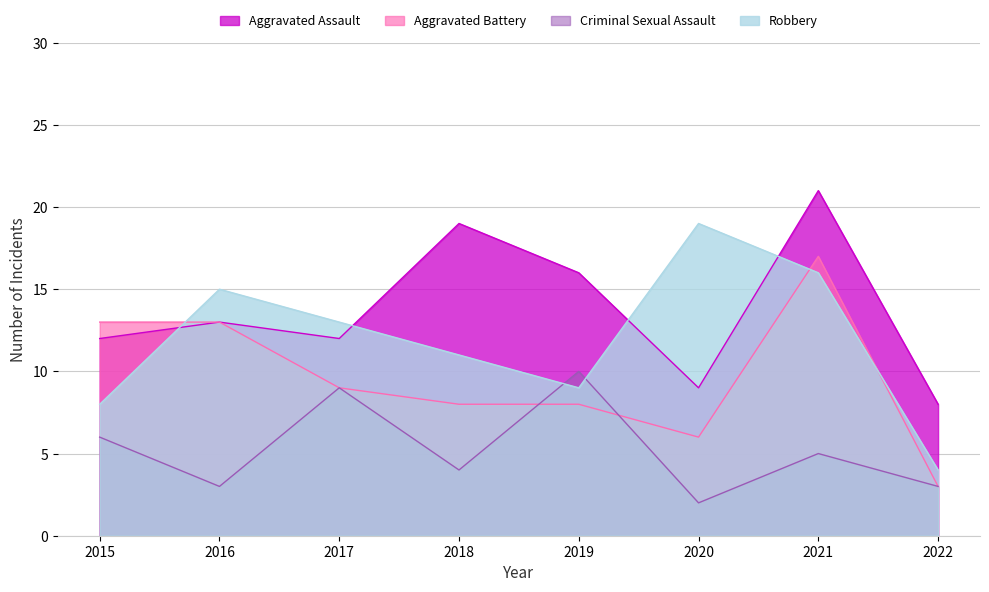

At which category does Aggravated Assault reach its first local peak?

2016